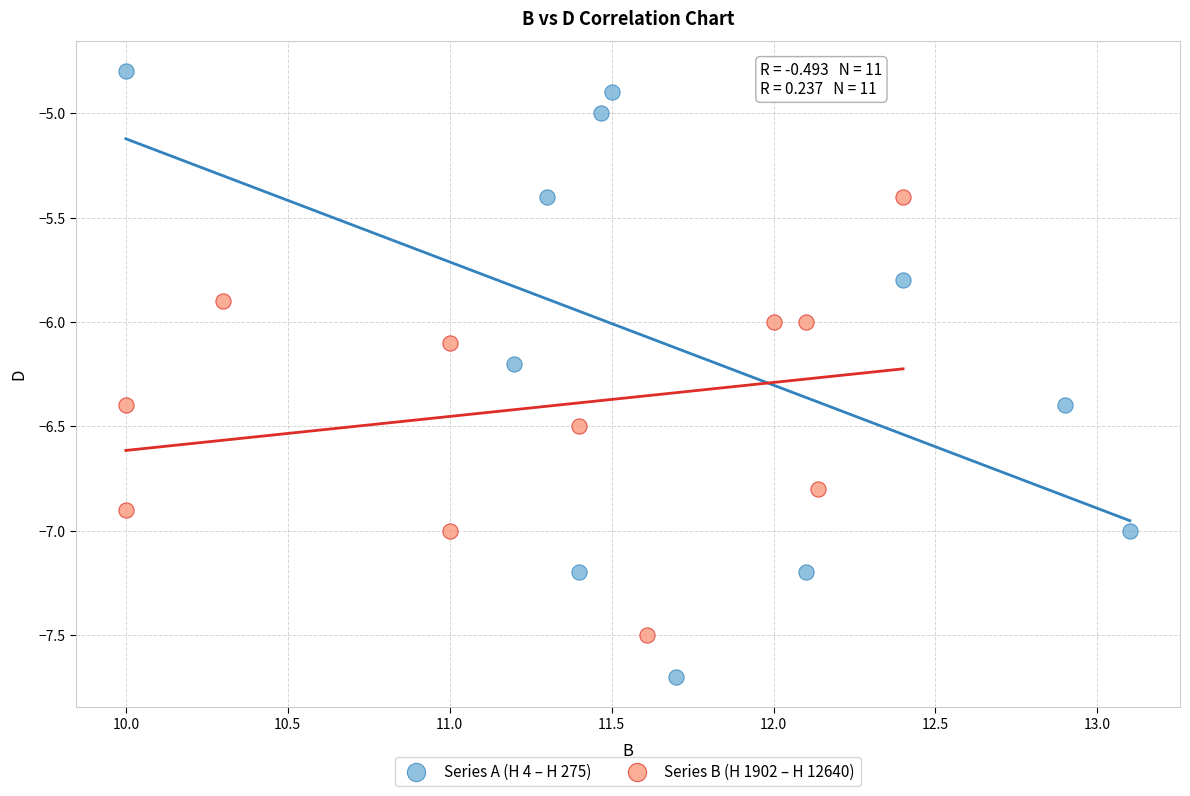

Which series has the largest Y range (max minus min)?

Series A (H 4 – H 275)